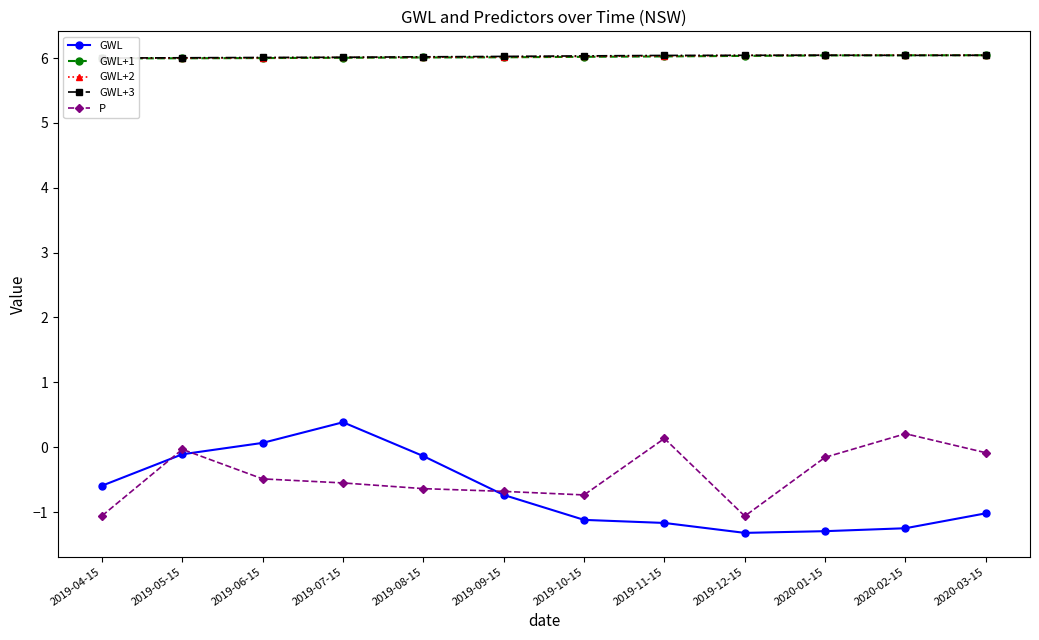

At which category is the sum across all series the highest?

2019-07-15